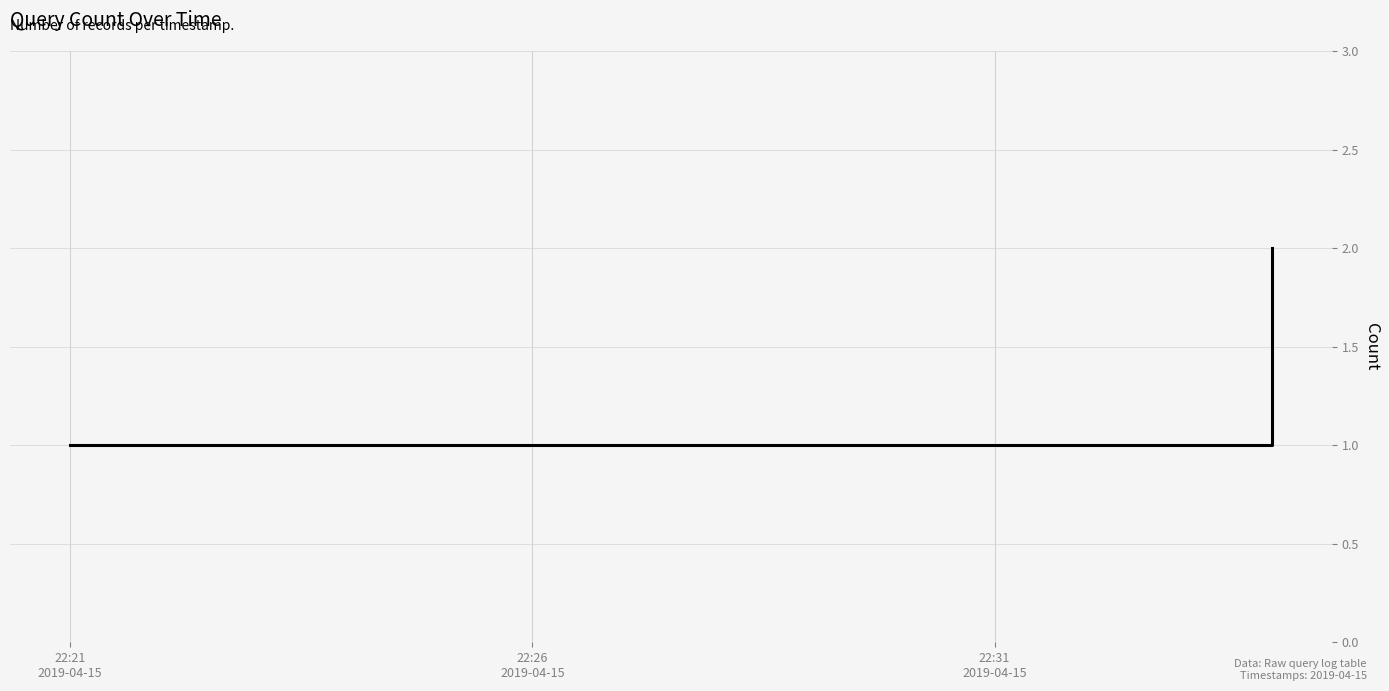

What is the sum of all values?

4